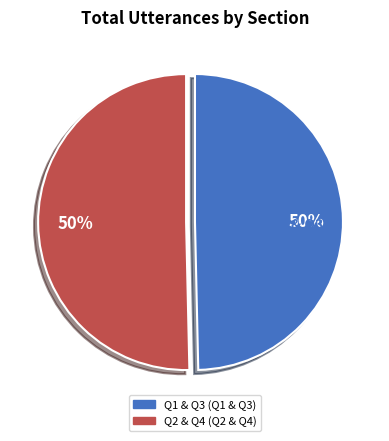

What is the ratio of the value at Q2 to the value at Q1?

1.0